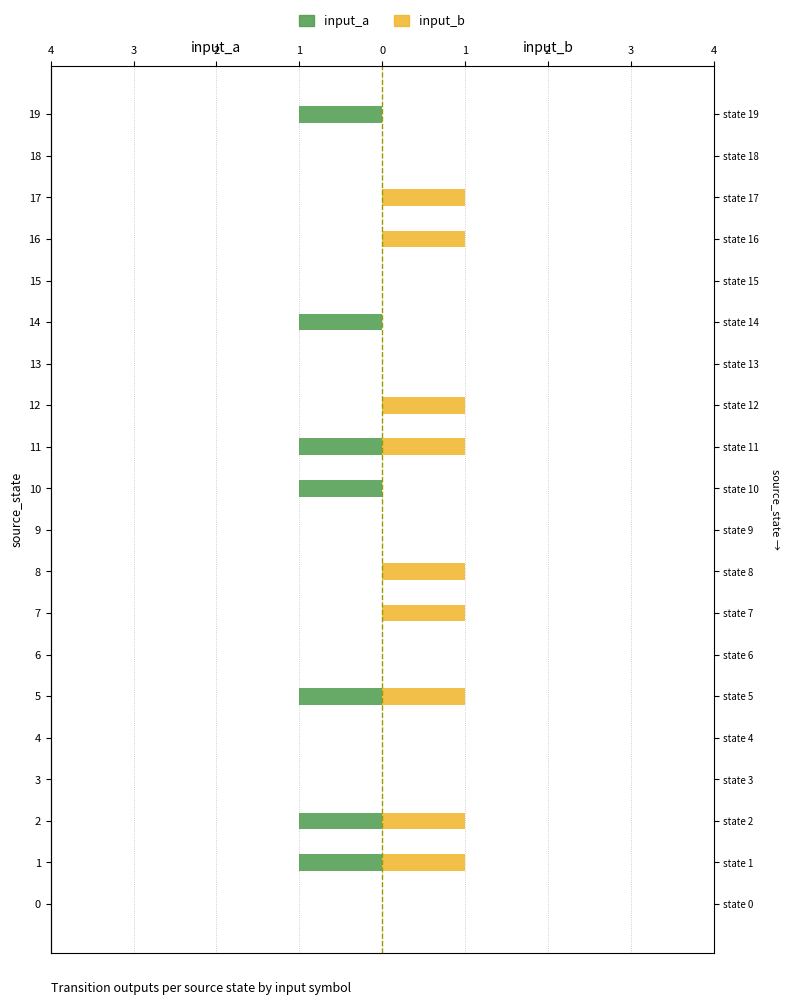

Rank the series by their average value, from highest to lowest.

input_b, input_a